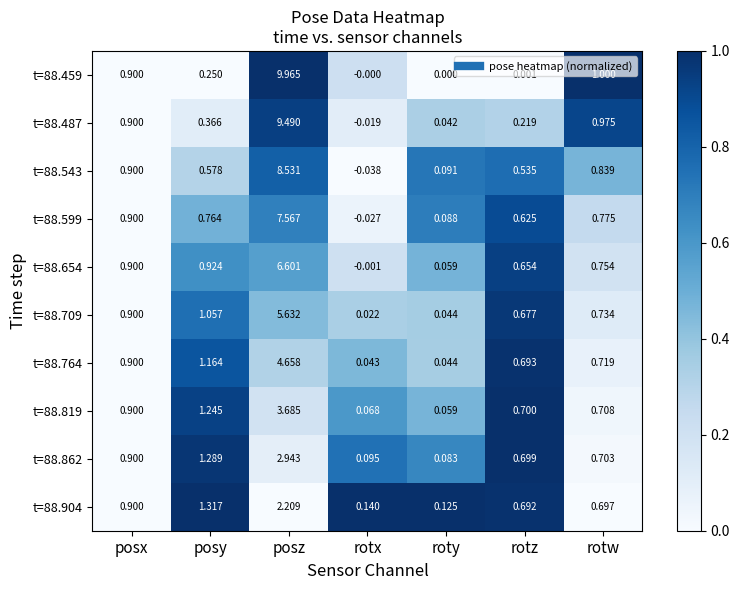

Rank the categories by t=88.764 value from highest to lowest.

posz, posy, posx, rotw, rotz, roty, rotx